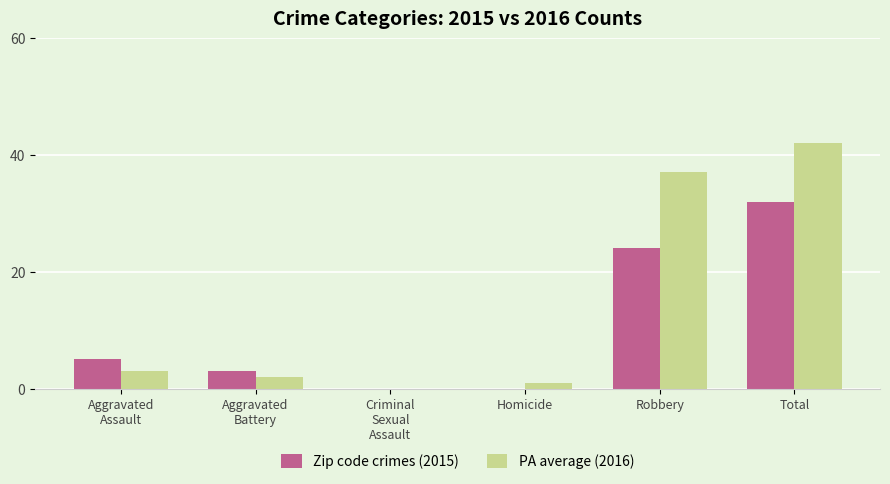

The Zip code crimes (2015) series shows 2 at Aggravated
Assault. True or false?

False